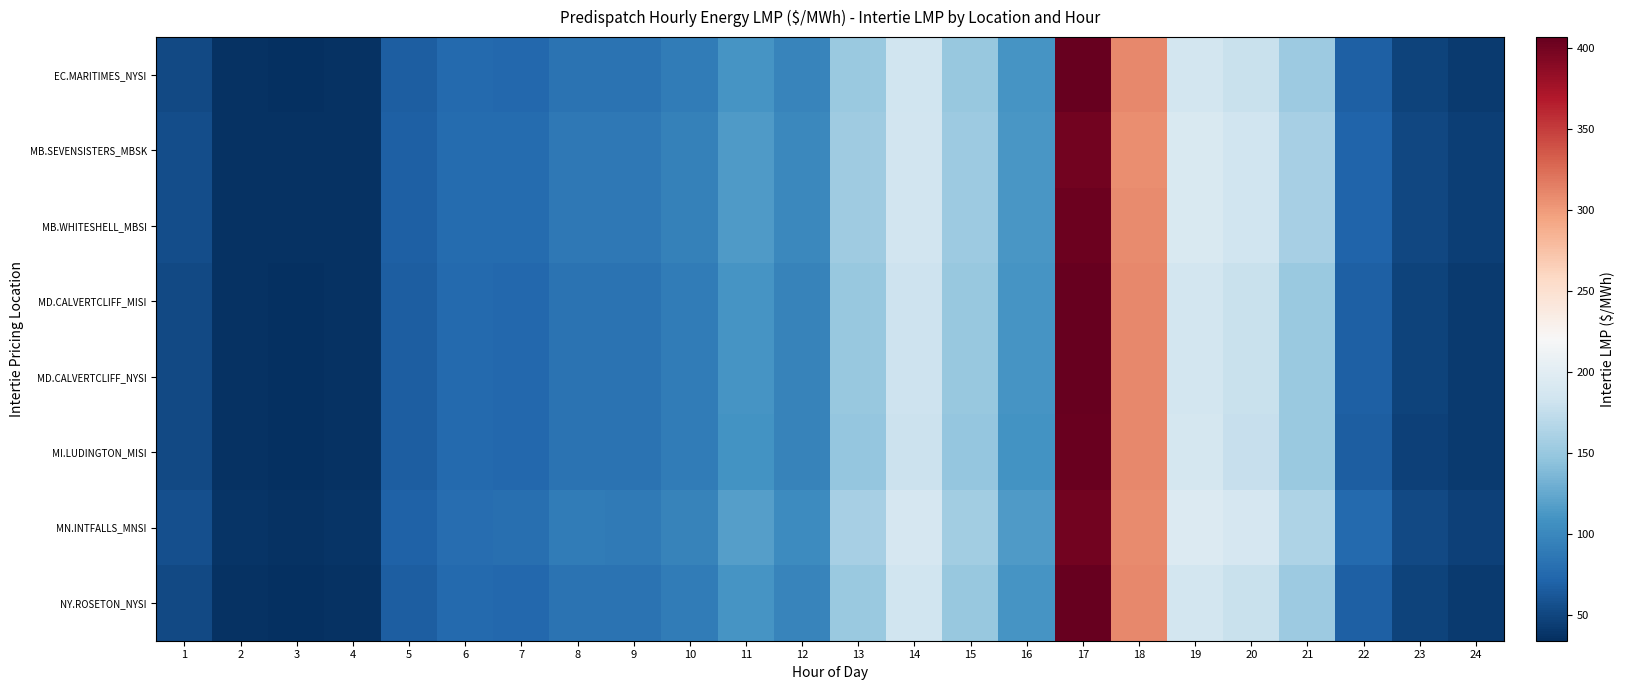

At which category is the sum across all series the highest?

17